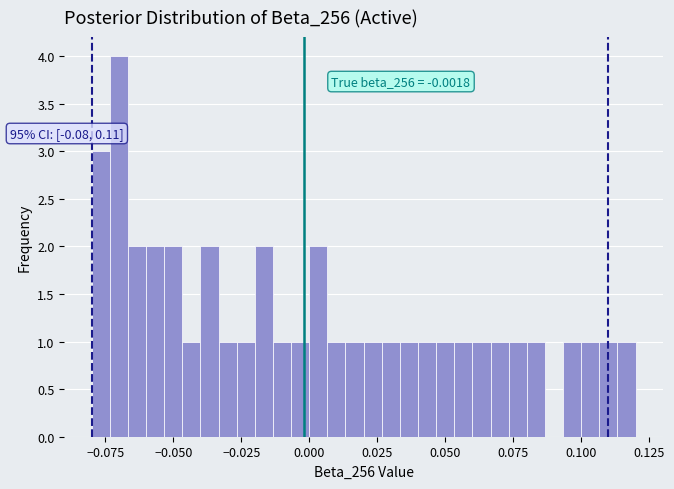

Read against the x-axis, roughly where is the centre of the tallest bar?

-0.070